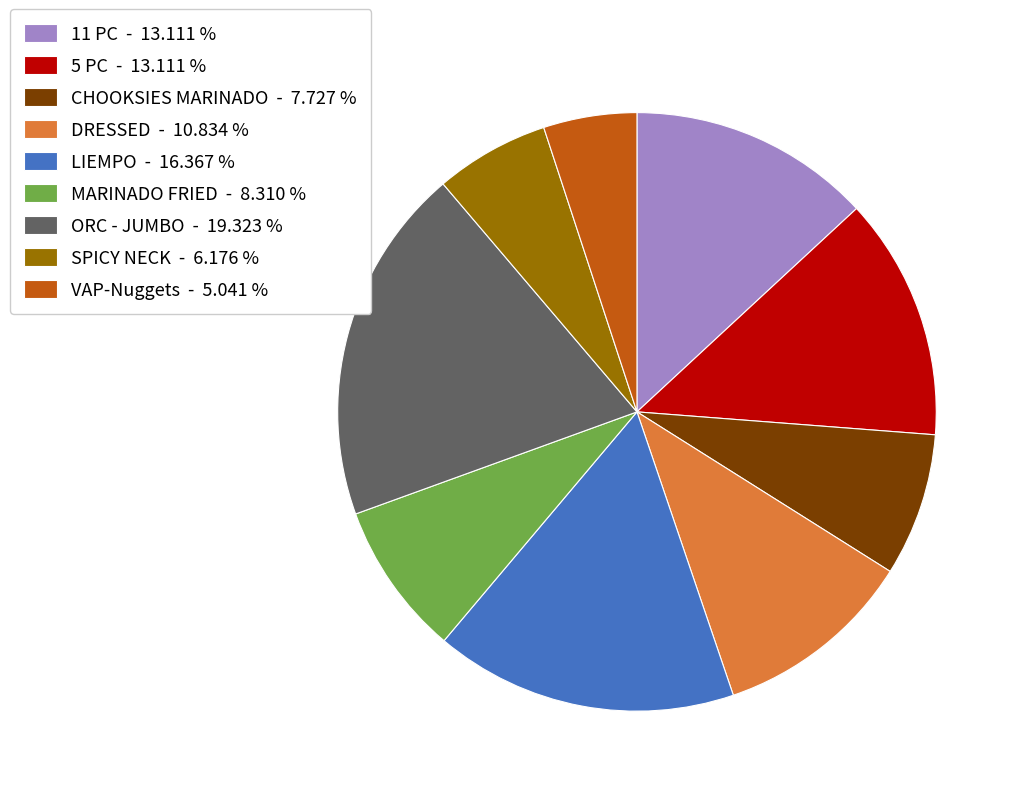

Between CHOOKSIES MARINADO - 7.727 % and DRESSED - 10.834 %, which is larger?

DRESSED - 10.834 %